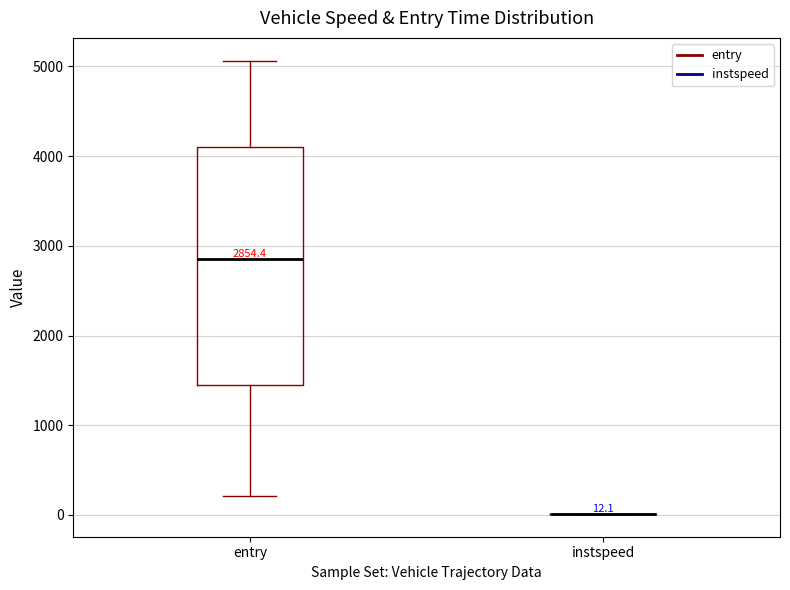

Which box is the tallest, from its lower edge to its upper edge?

entry